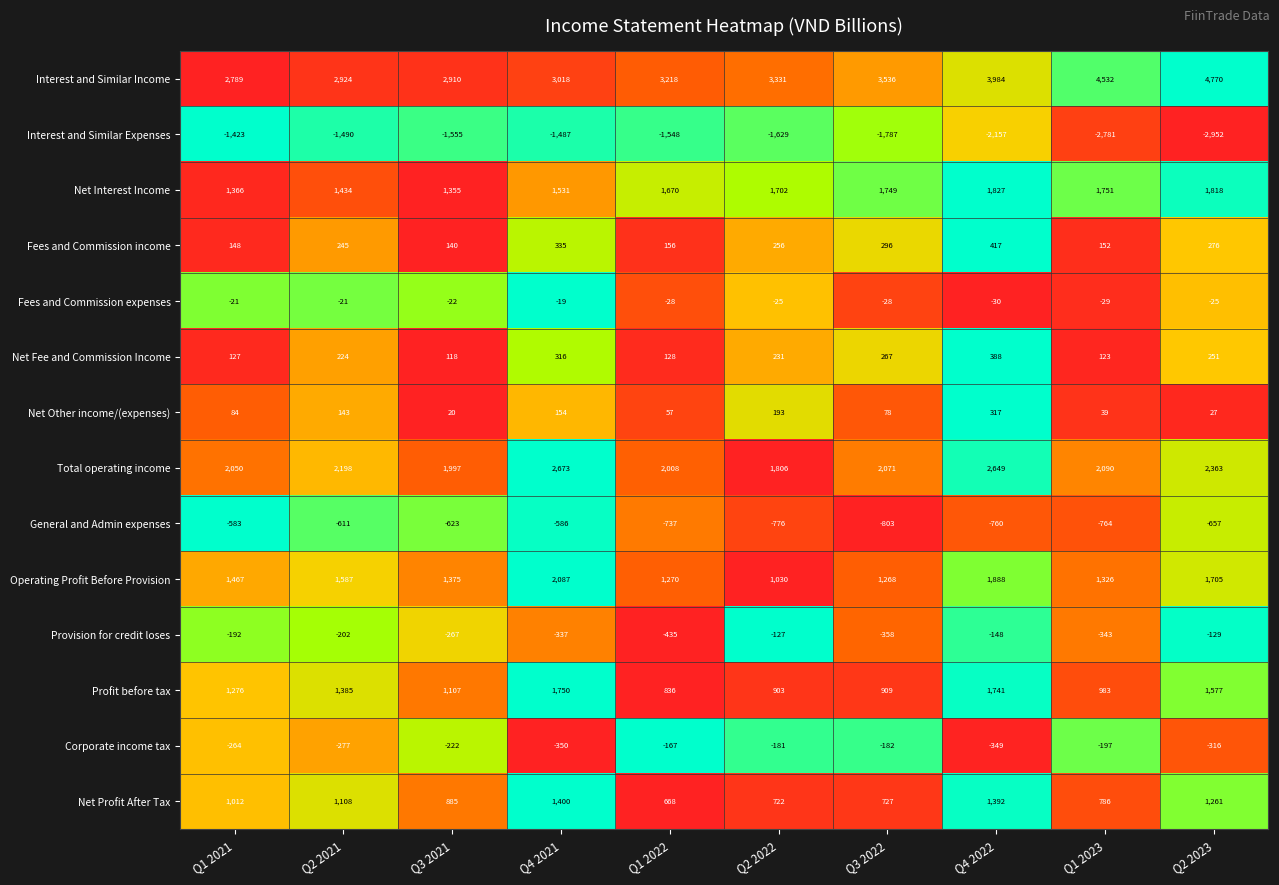

The Net Other income/(expenses) series shows 35 at Q3 2021. True or false?

False